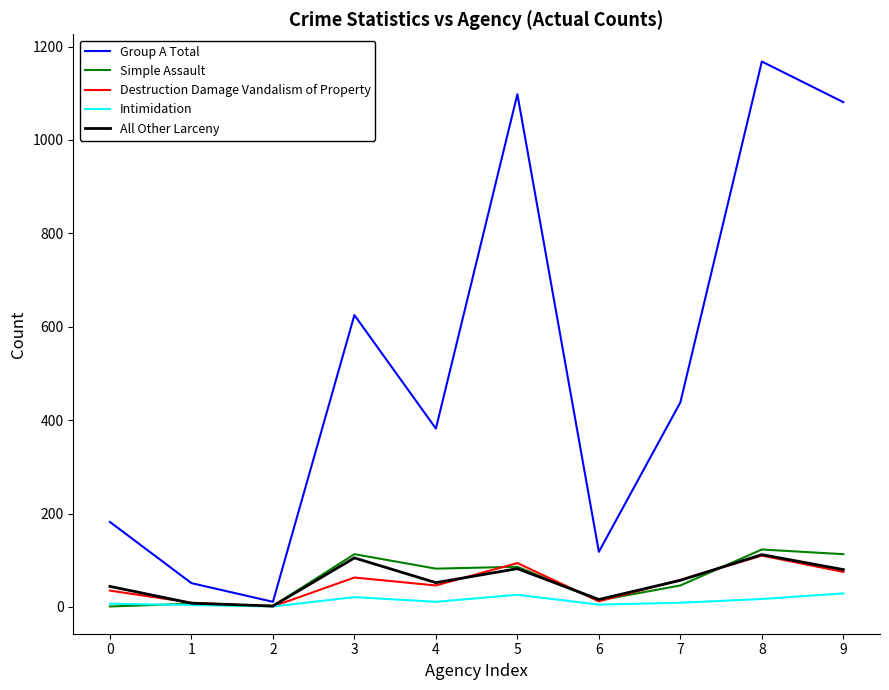

What is the maximum value for Intimidation?

29